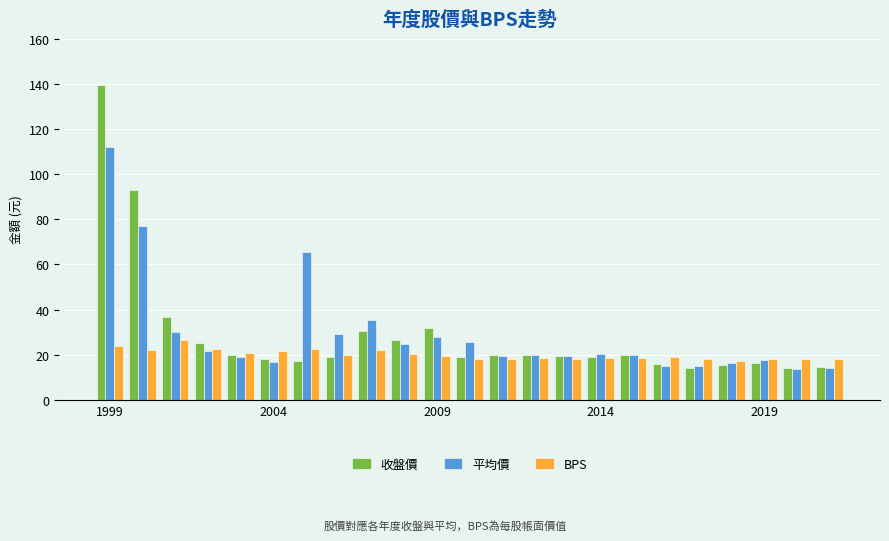

List the series in order of their peak value, highest first.

收盤價, 平均價, BPS